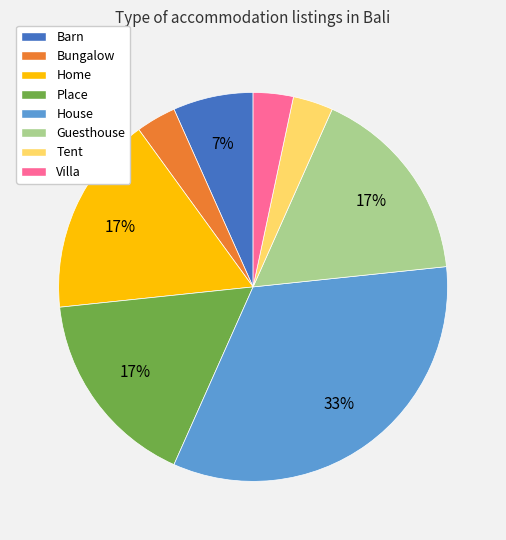

Count the number of slices in the pie.

8